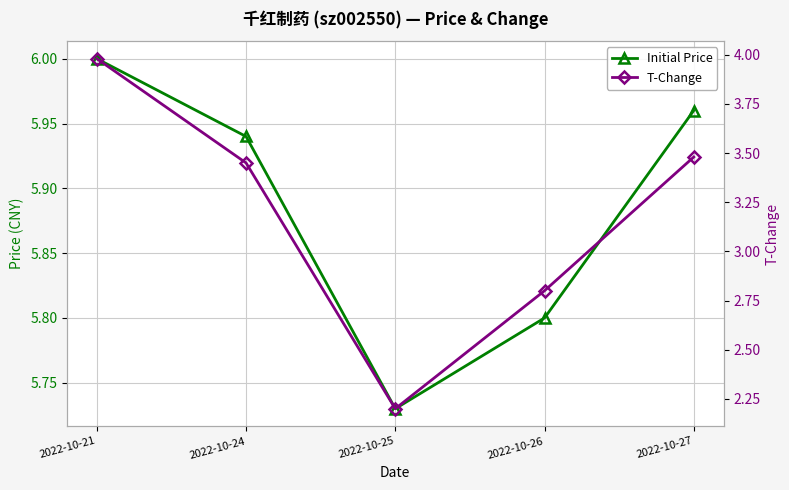

True or false: price and t_change cross at least once.

False